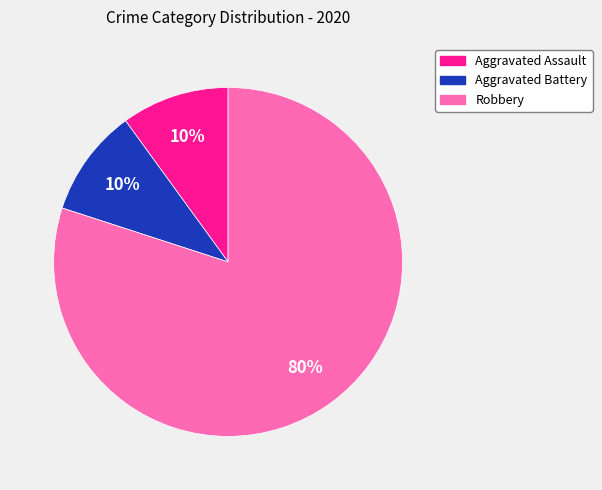

Is there a majority slice in this chart?

Yes